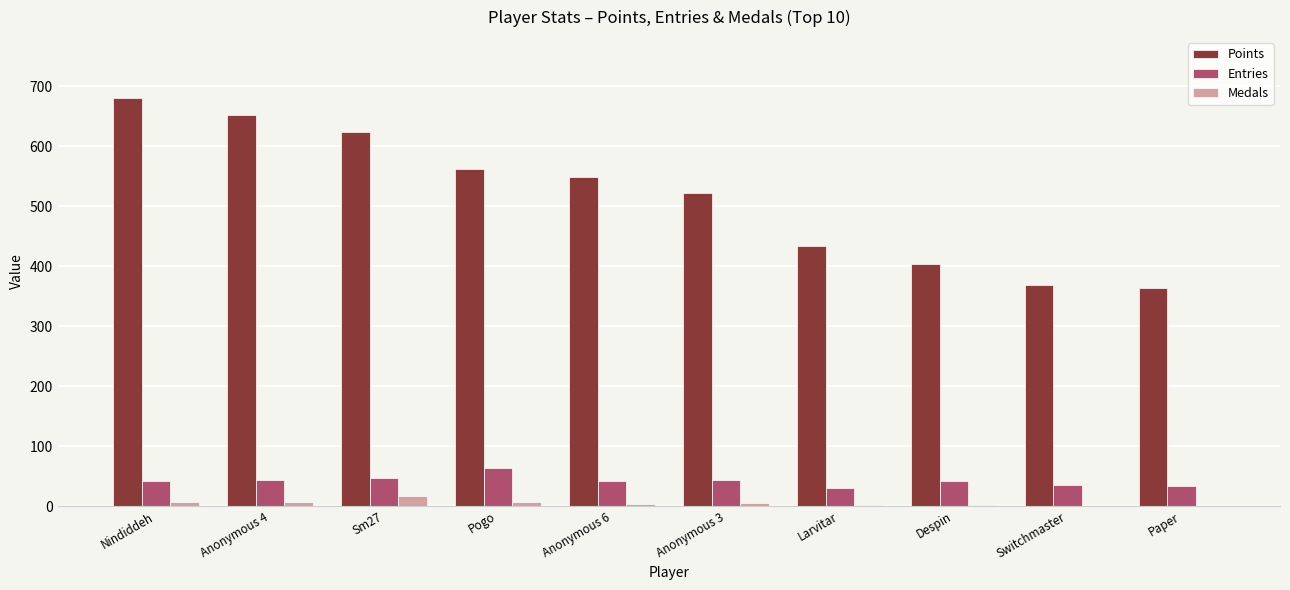

What is the sum of the Medals values at Nindiddeh and Larvitar?

8